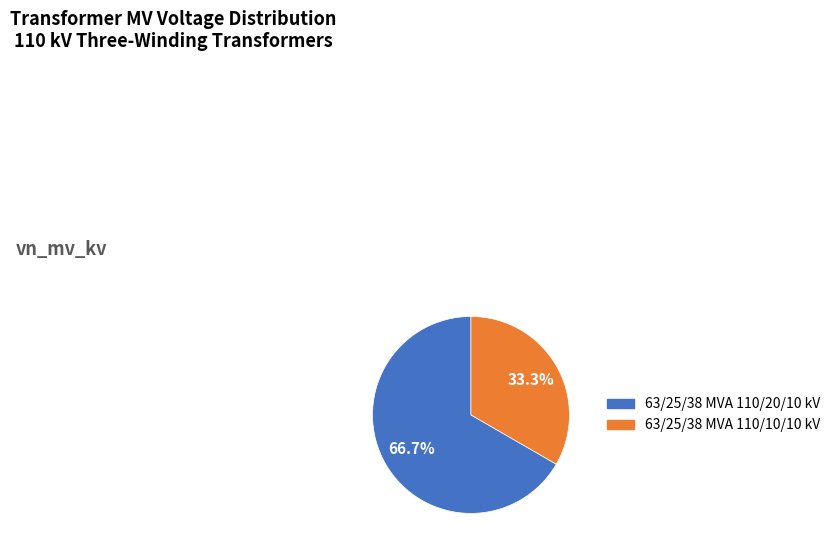

To the nearest percent, what is the difference between the largest and smallest slice percentages?

33%